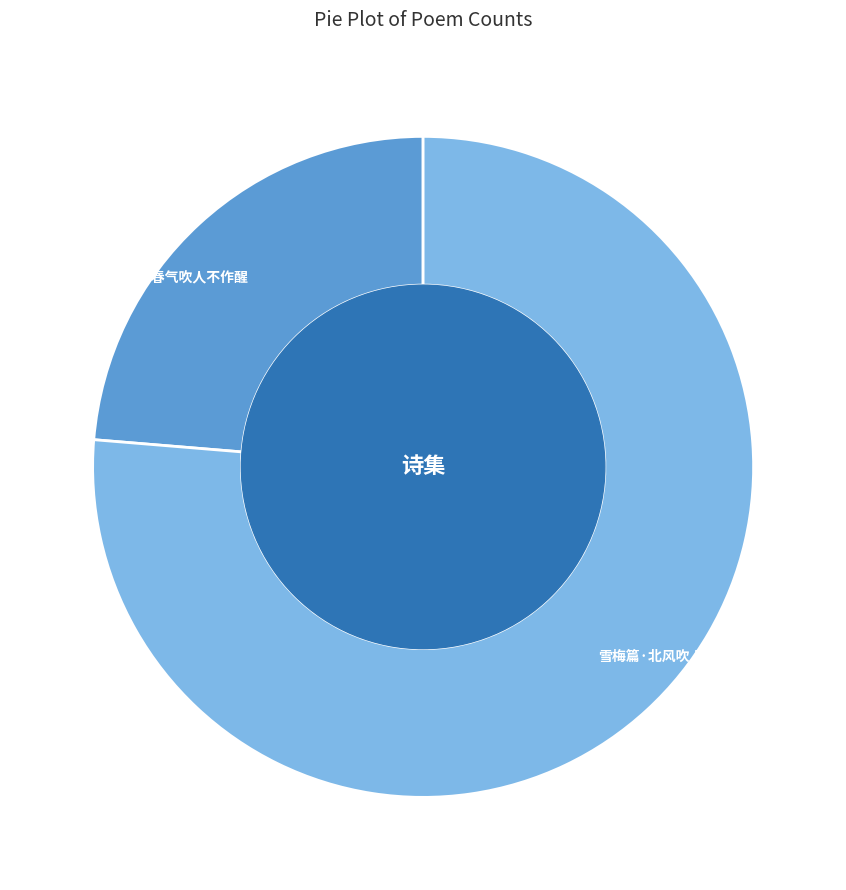

What is the ratio of the value at 薄晚绝句·春气吹人不作醒 to the value at 雪梅篇·北风吹人不可仰?

0.3